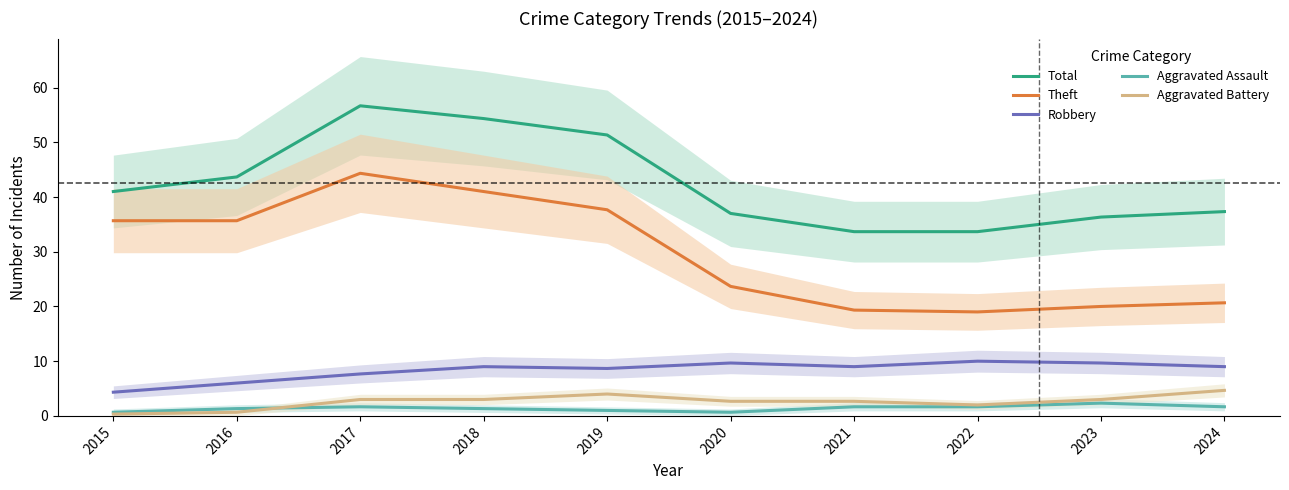

The value of Total at 2018 is 54.3. True or false?

True